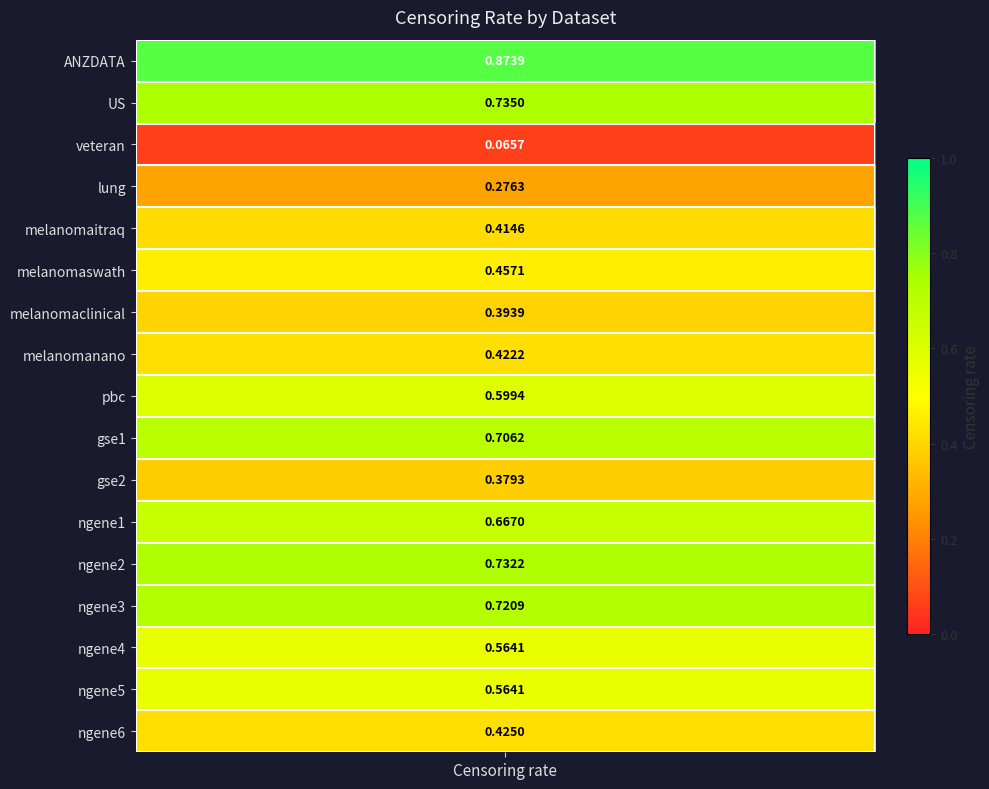

What is the difference between the maximum and minimum values?

0.8